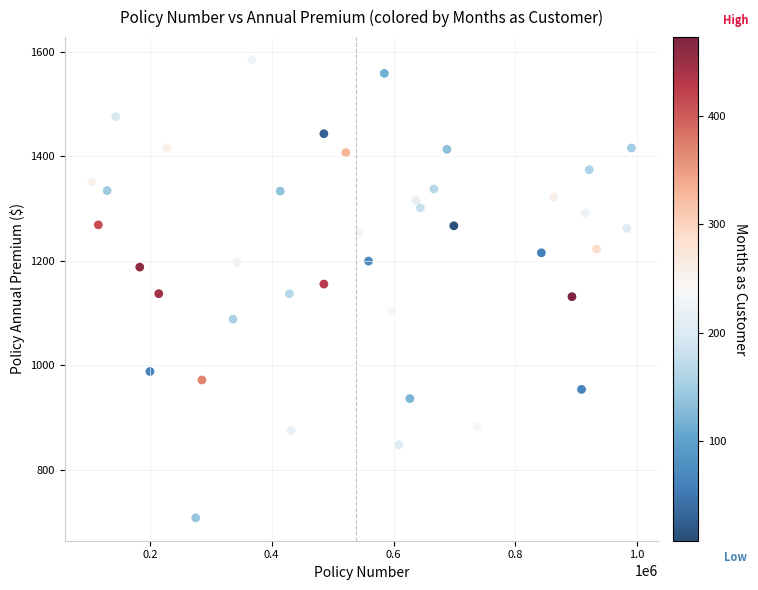

What is the range of Y values (max minus min)?

875.3